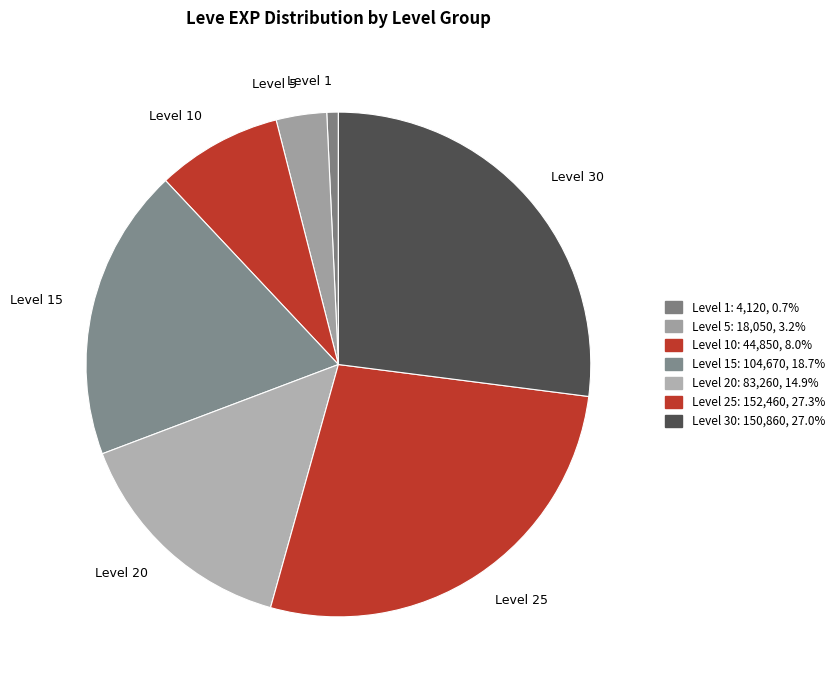

Combined, do Level 20 and Level 5 account for over 50%?

No